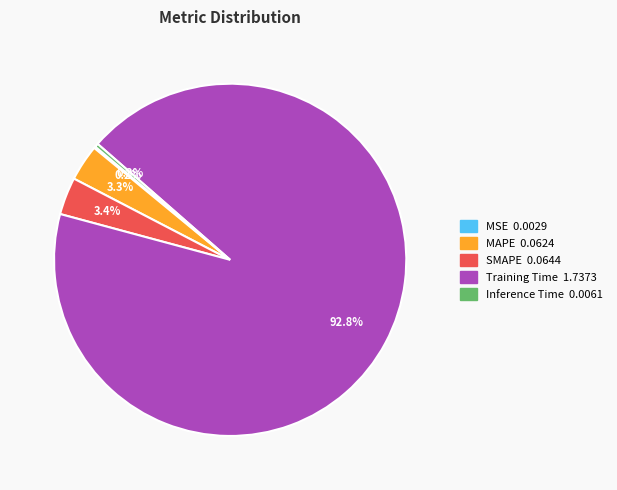

Is the sum of Inference Time and MAPE greater than half?

No